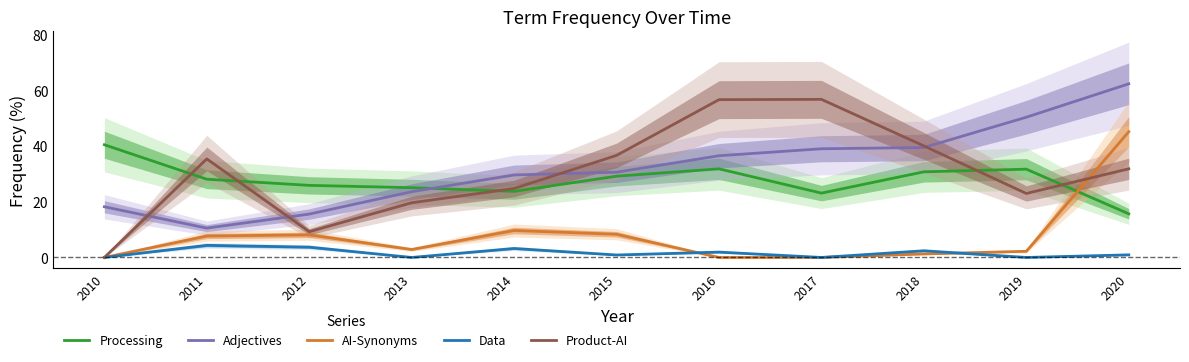

Does the chart display data point markers on the line(s)?

No